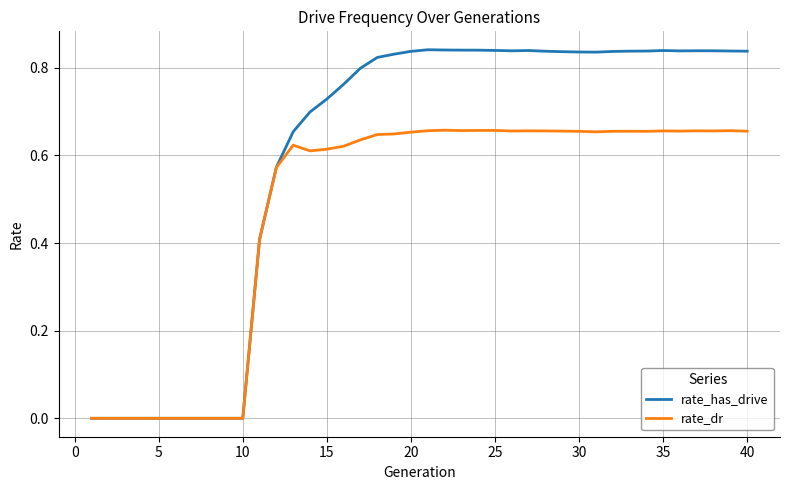

In rate_dr, how many points are higher than both neighbors (excluding endpoints)?

8